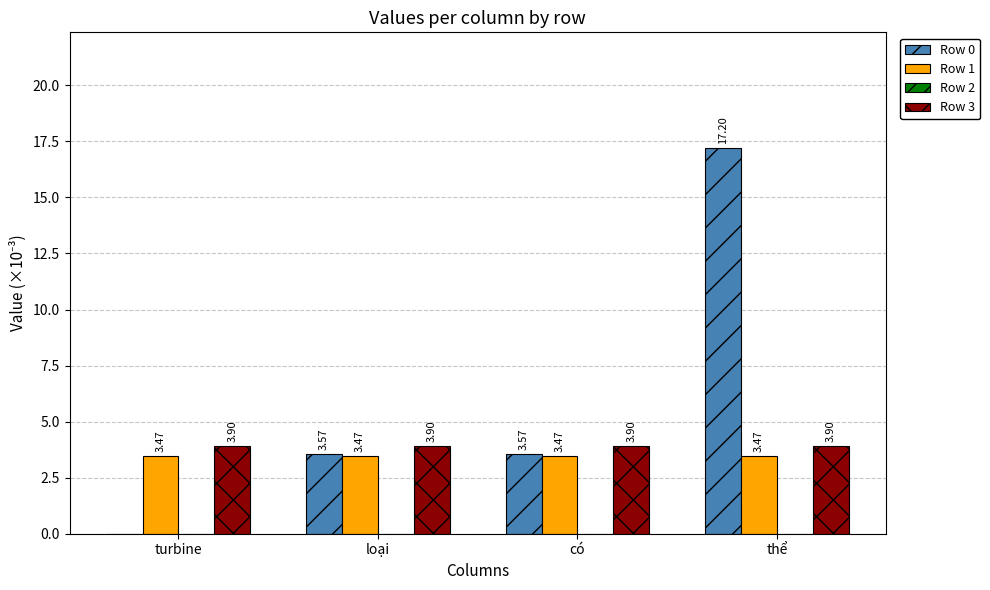

How many groups of bars are there?

4